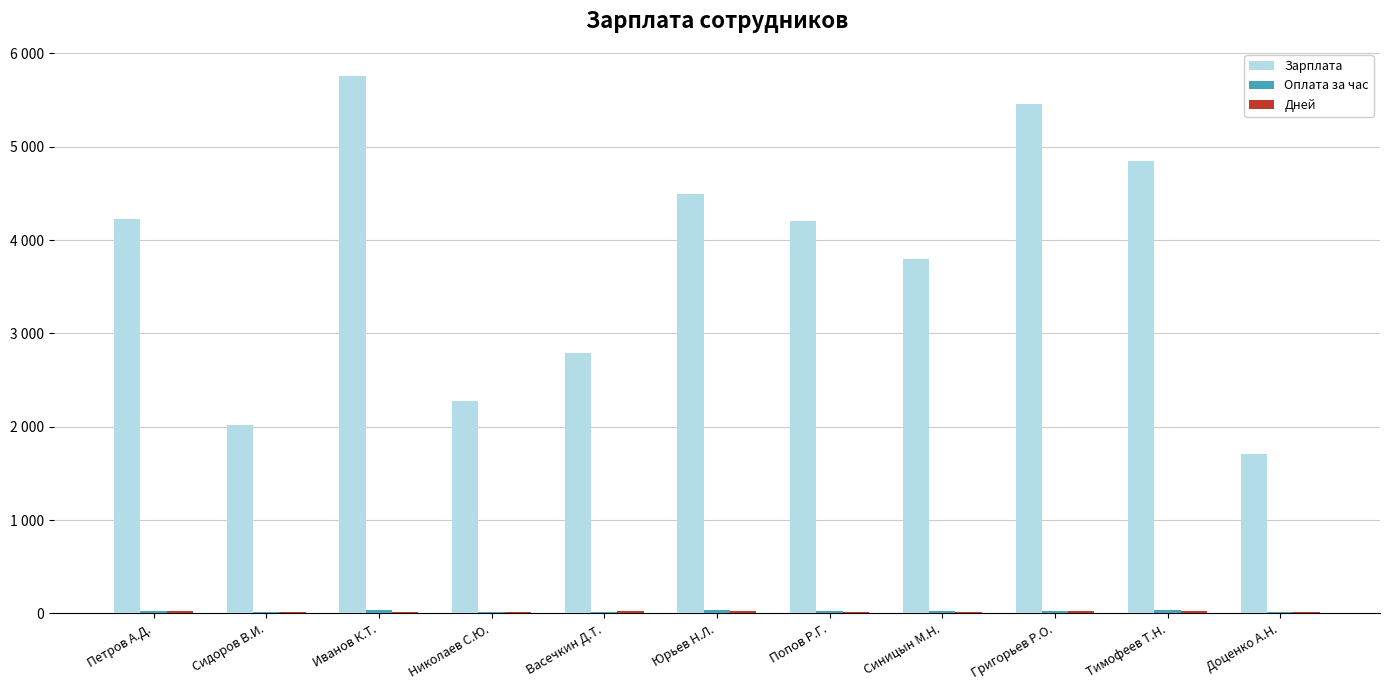

What is the average value of the Зарплата series?

3780